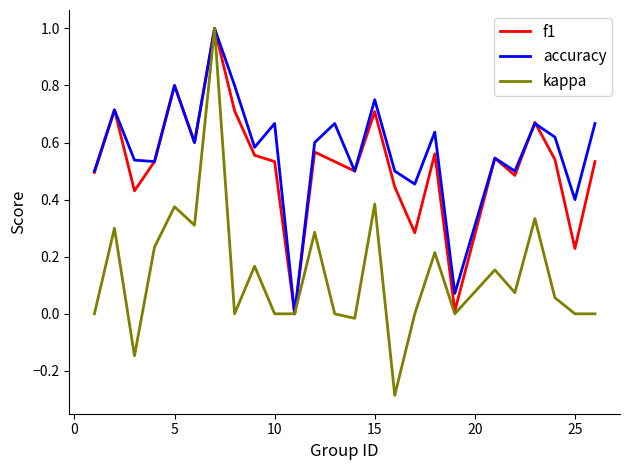

What is the highest value of the accuracy series?

1.0